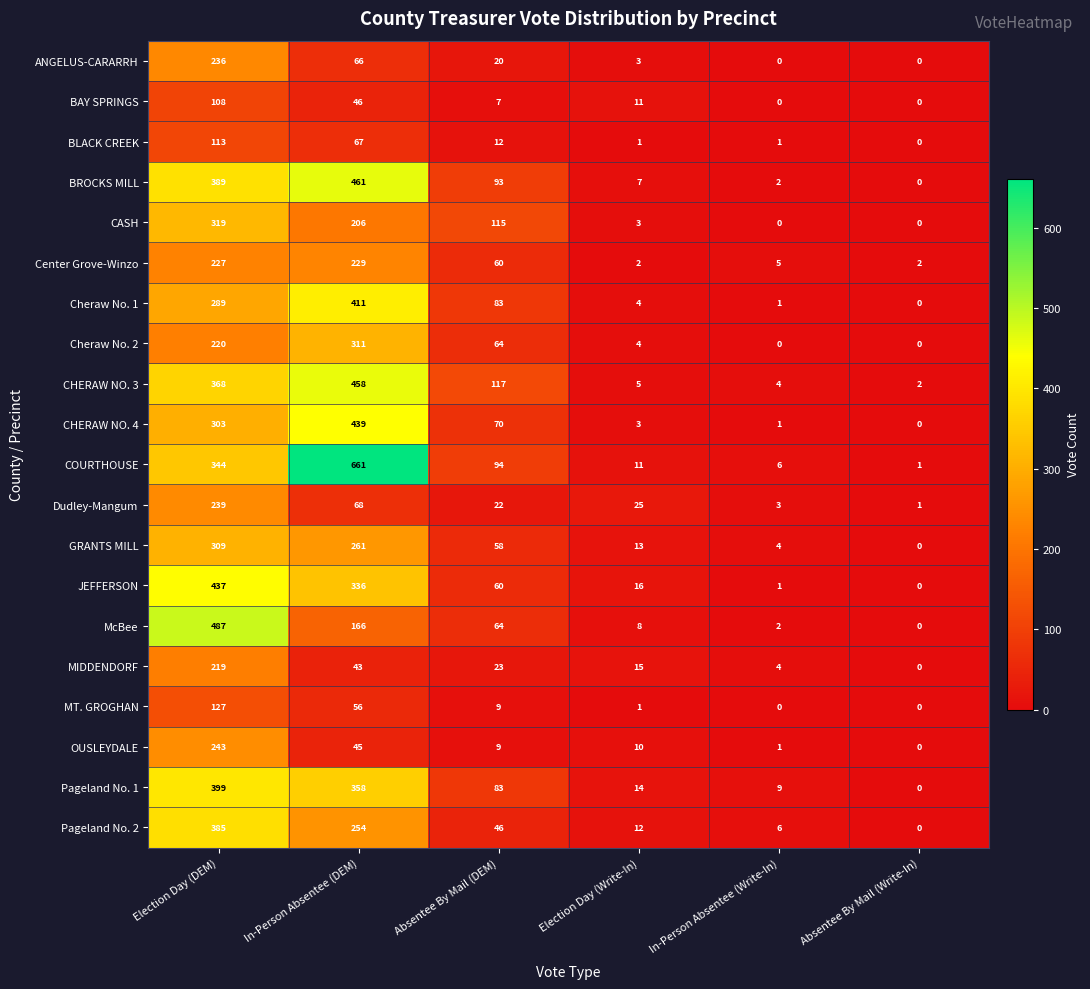

What is the highest value of the McBee series?

487